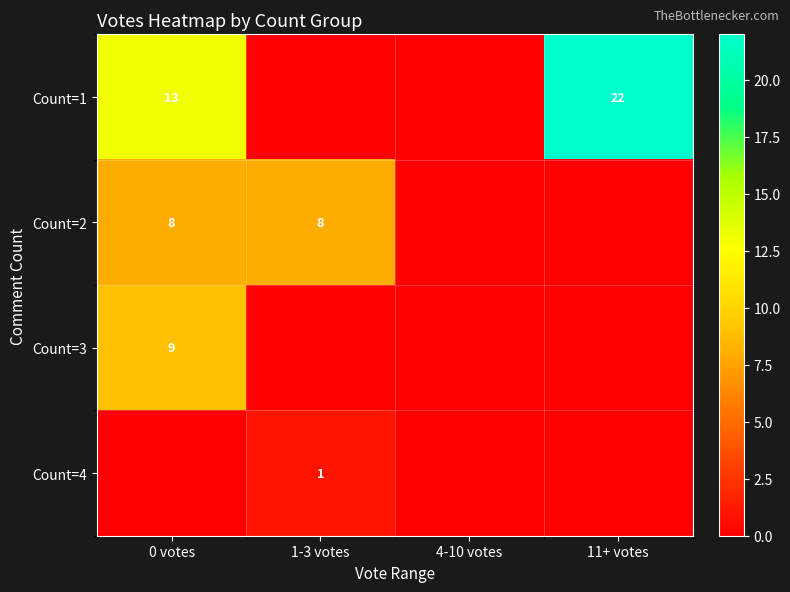

Is it true that Count=3 equals 3 at 0 votes?

False